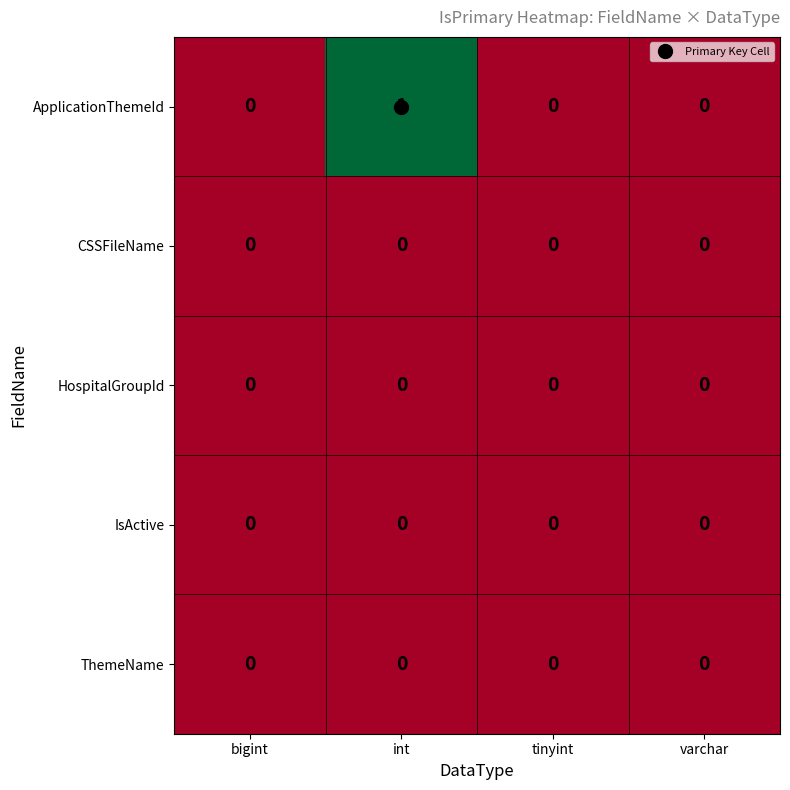

Between bigint and int, which series saw the biggest shift?

ApplicationThemeId